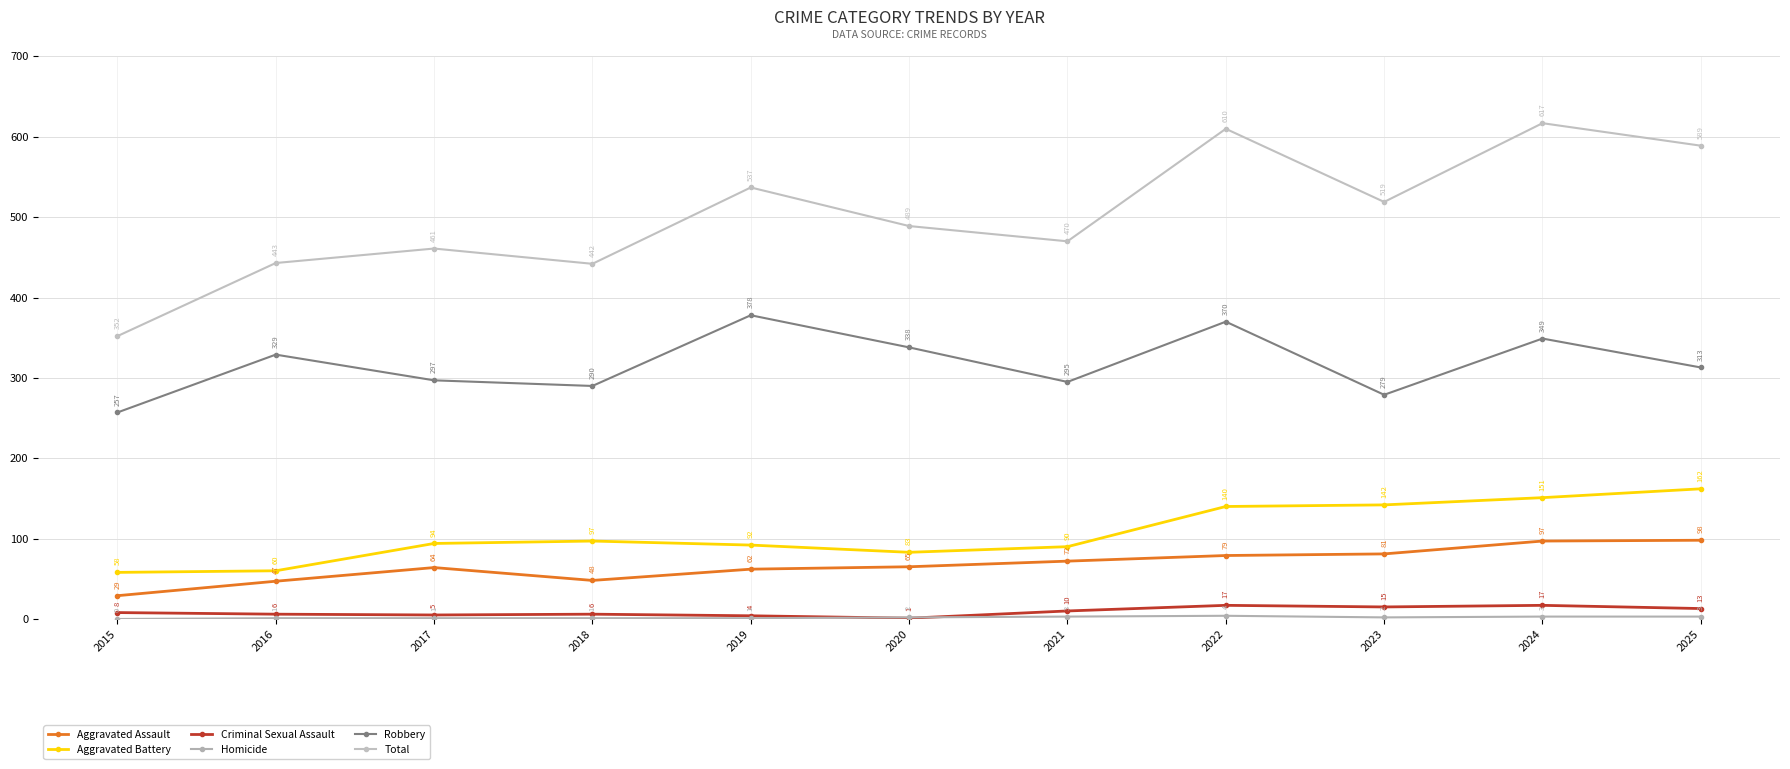

How many interior local peaks does the Criminal Sexual Assault series have?

3